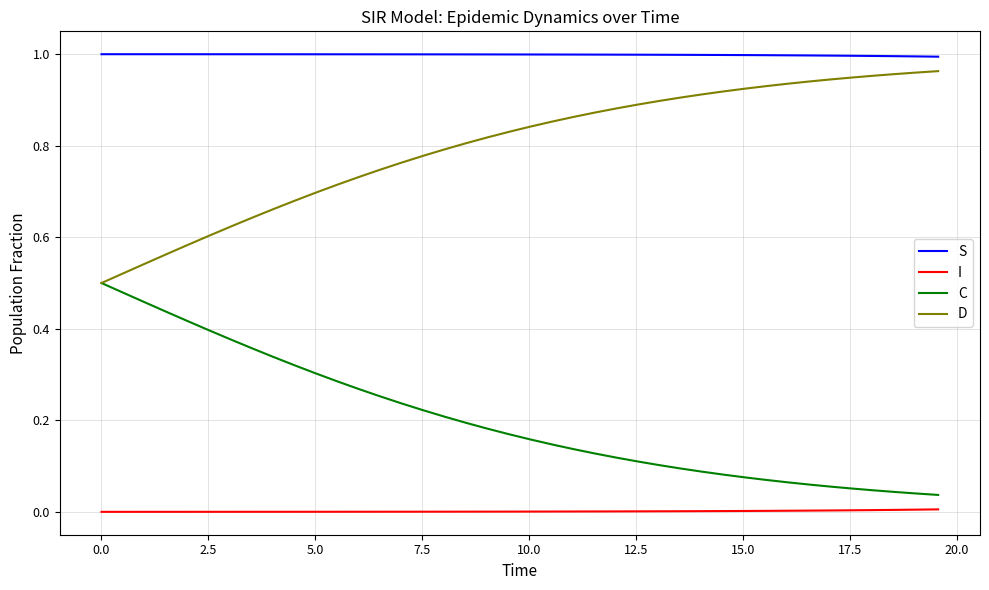

True or false: S and I intersect in this chart.

False